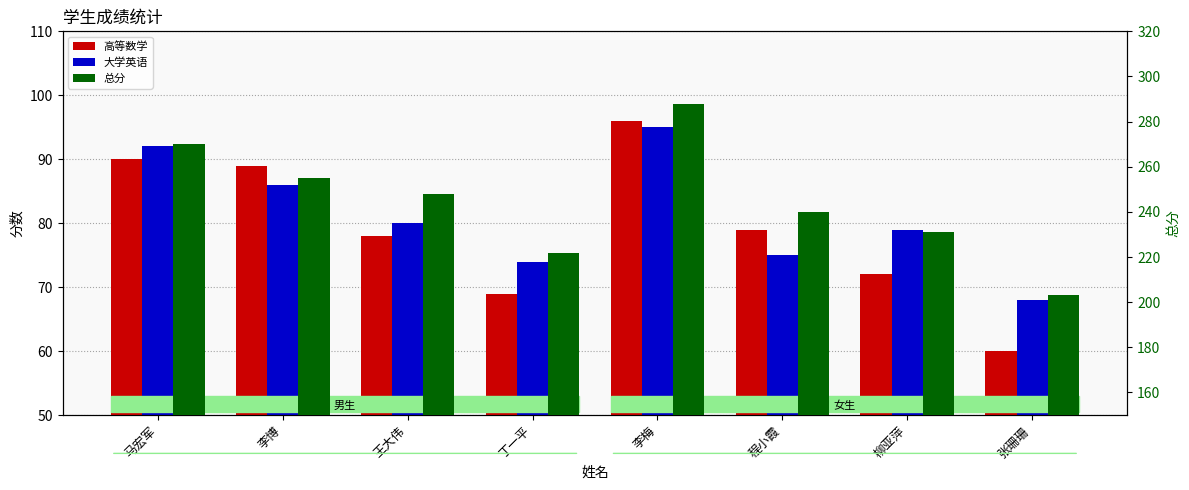

What are all the series names shown in the legend?

高等数学, 大学英语, 总分